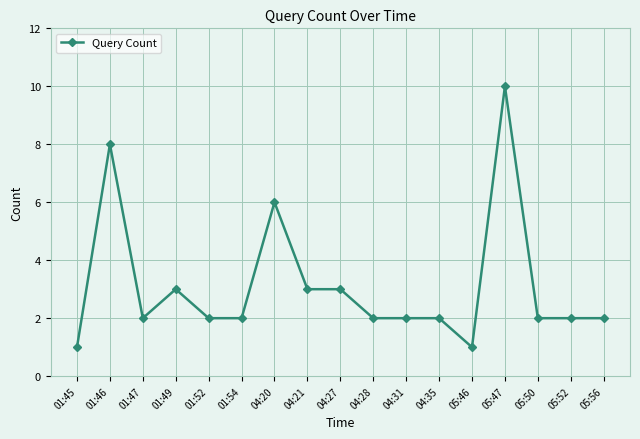

What is the ratio of the value at 05:47 to the value at 05:56?

5.0